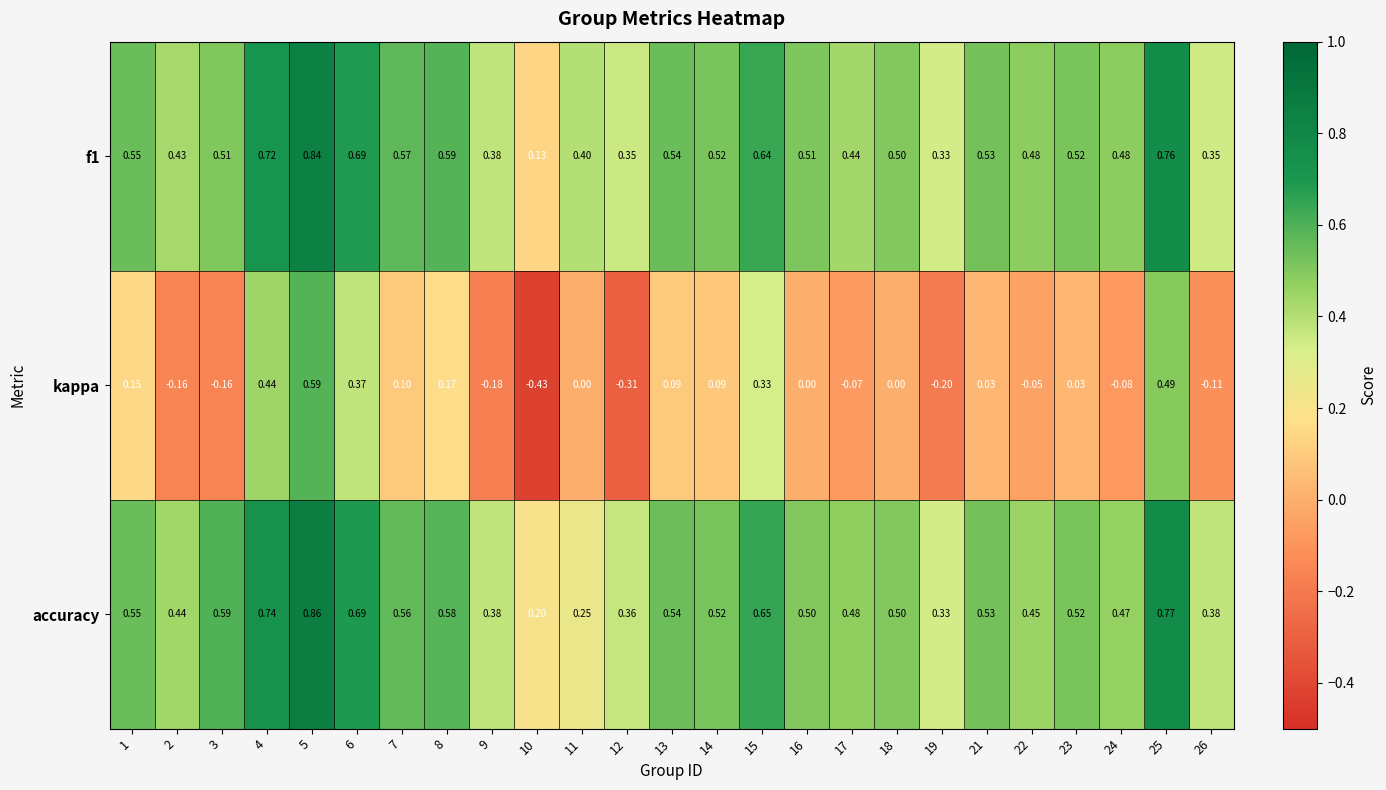

What is the spread (max minus min) of values at 23?

0.5